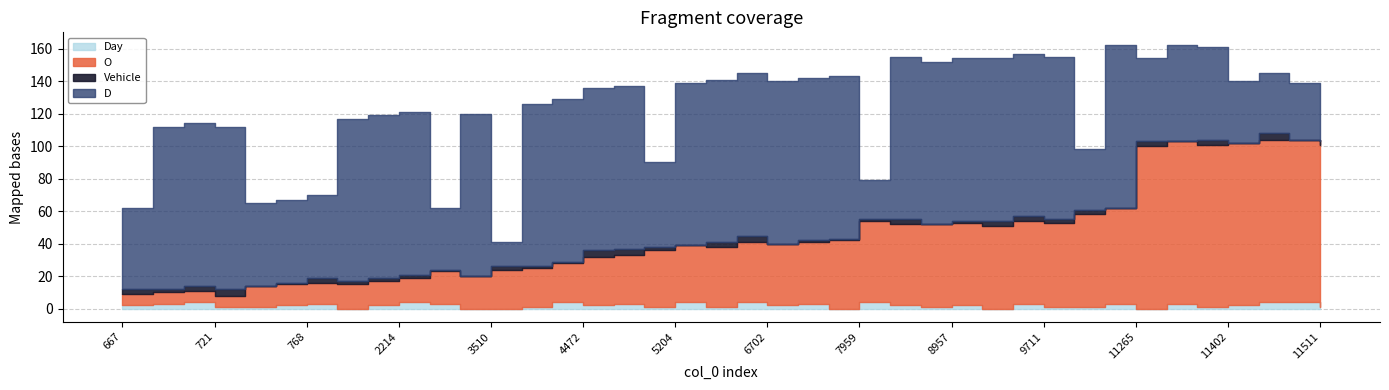

True or false: Day and D intersect in this chart.

False